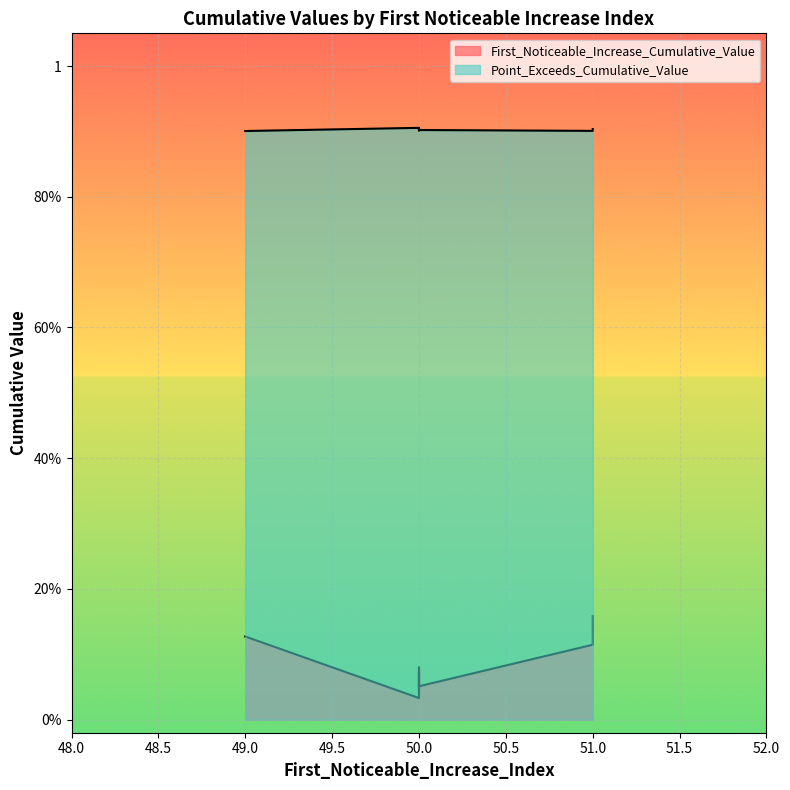

Which category has the highest value across all series?

50